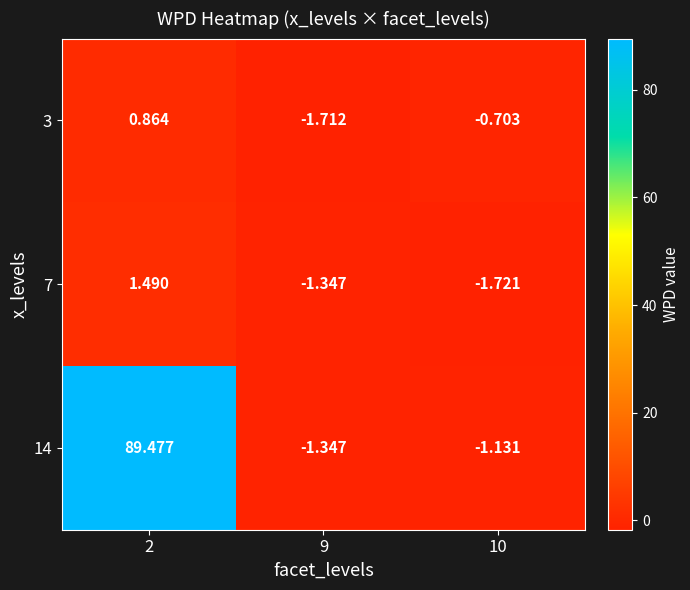

Is the value of 7 at 9 greater than the value of 3 at 9?

Yes